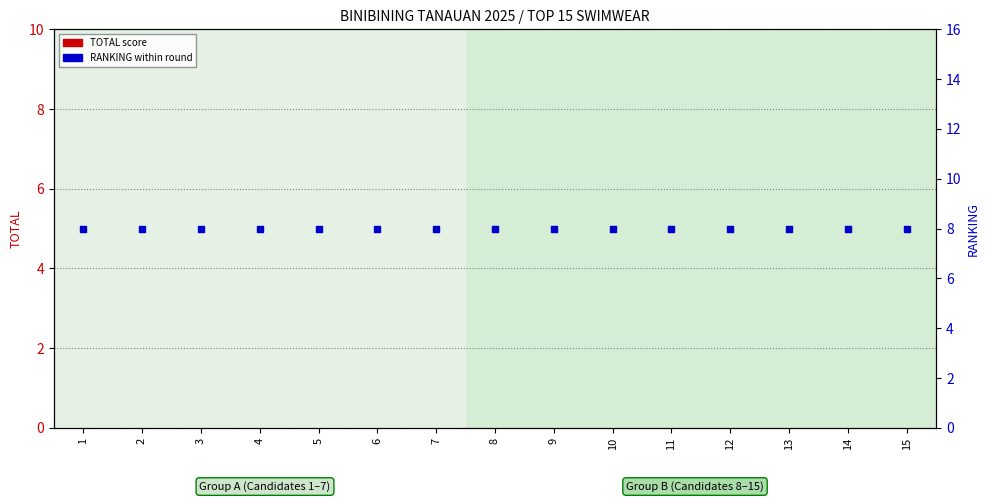

What is the total value across all series at 10?

8